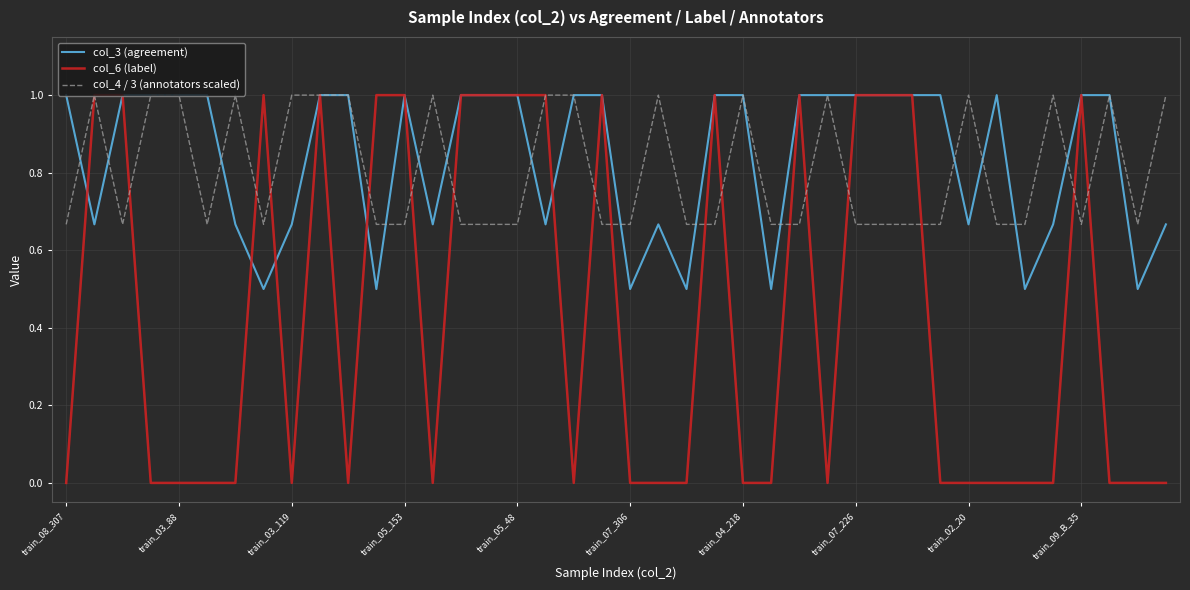

Which series has the widest spread of values?

col_6 (label)